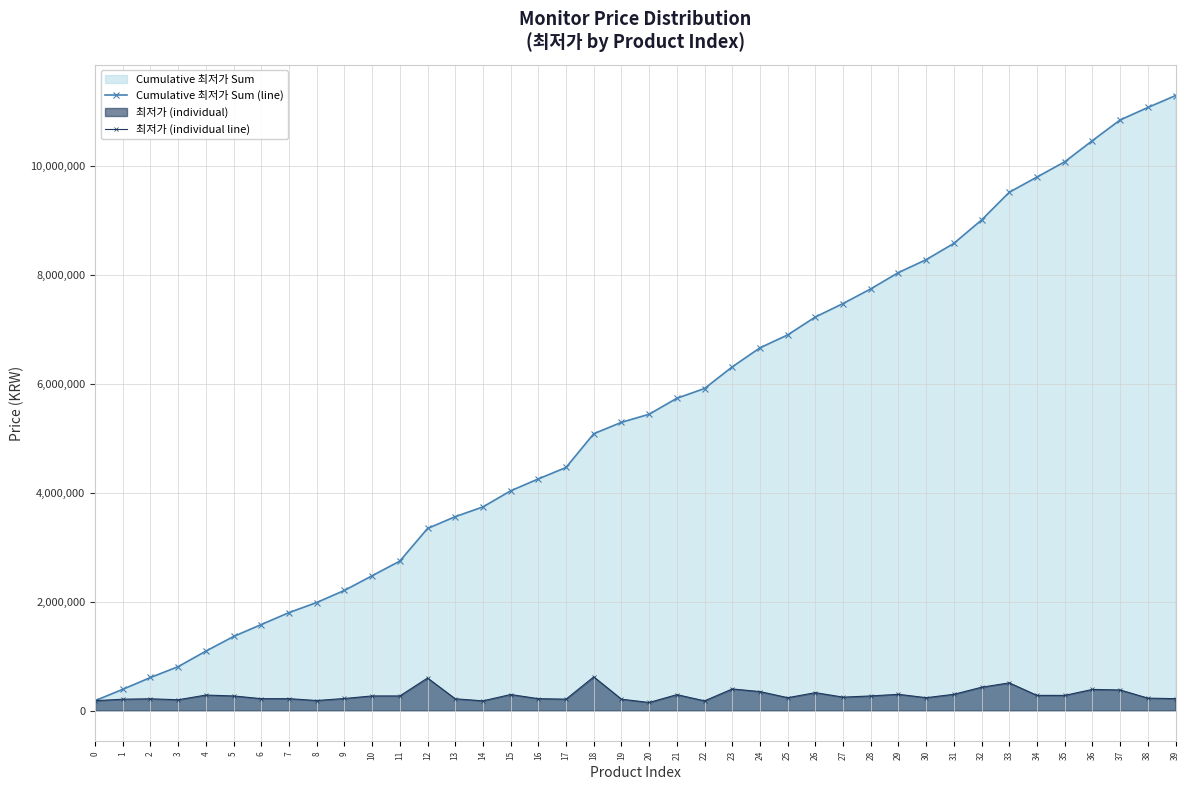

What is the approximate value of Cumulative 최저가 Sum (line) at 33, to the nearest 50?

9511500